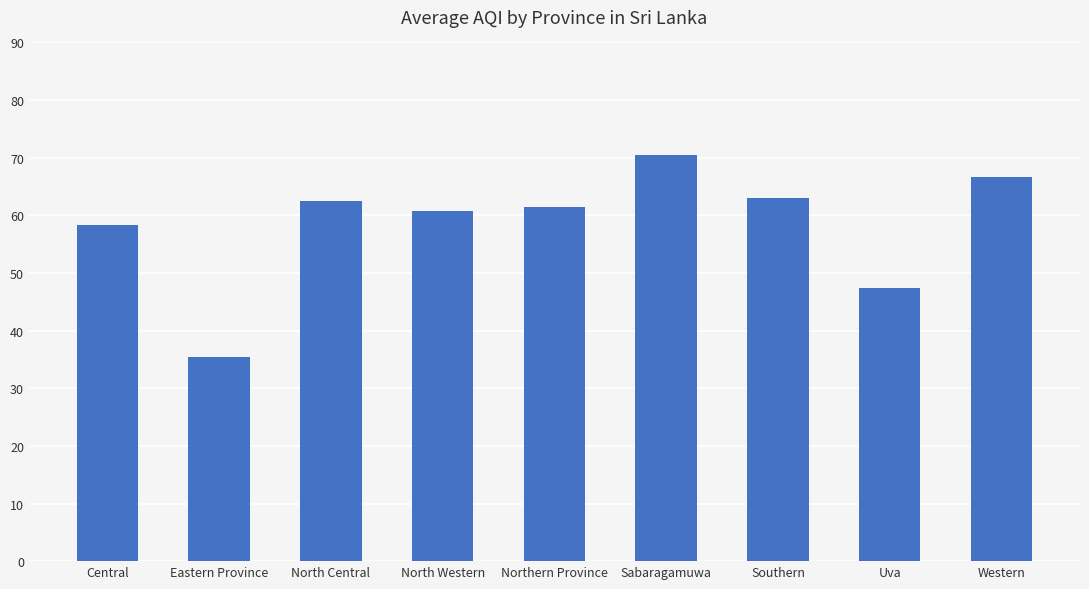

What is the value of the 8th bar from the left?

47.3